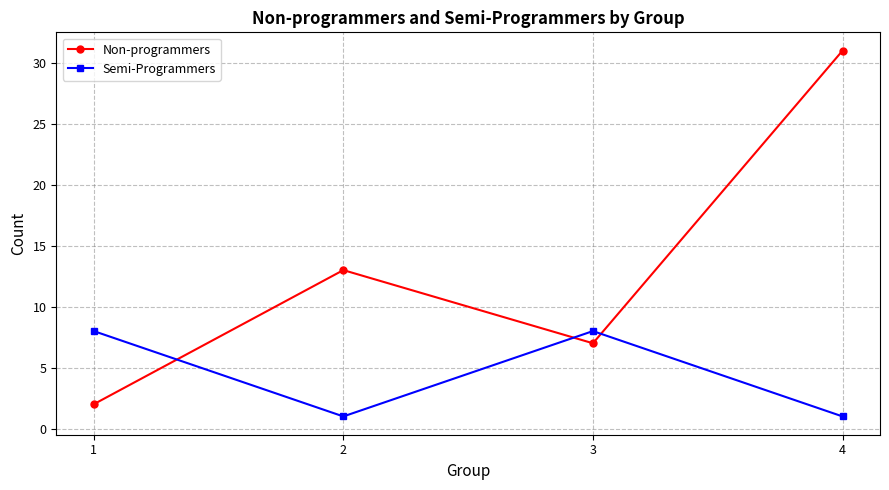

Reading left to right, what are all the values shown in this chart?

Non-programmers: 1=2	2=13	3=7	4=31
Semi-Programmers: 1=8	2=1	3=8	4=1